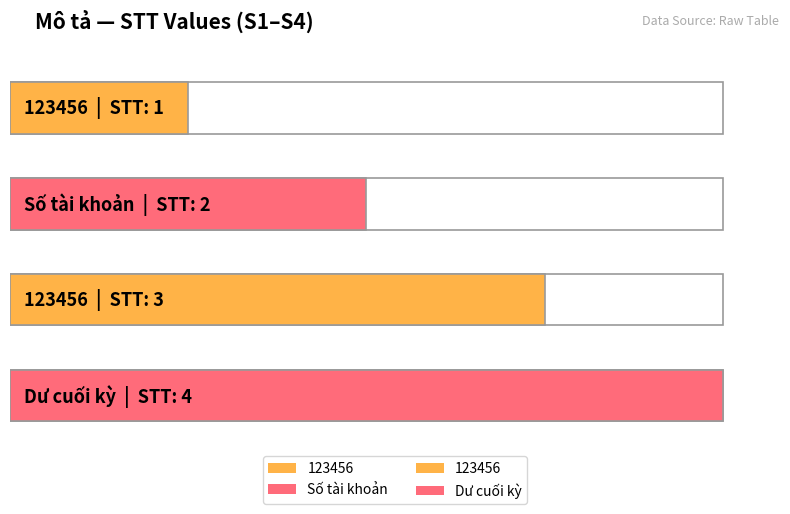

What is the label of the 3rd bar from the left?

123456